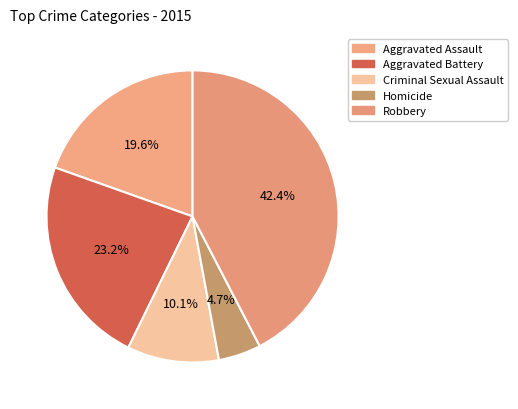

How many slices are in this pie chart?

5